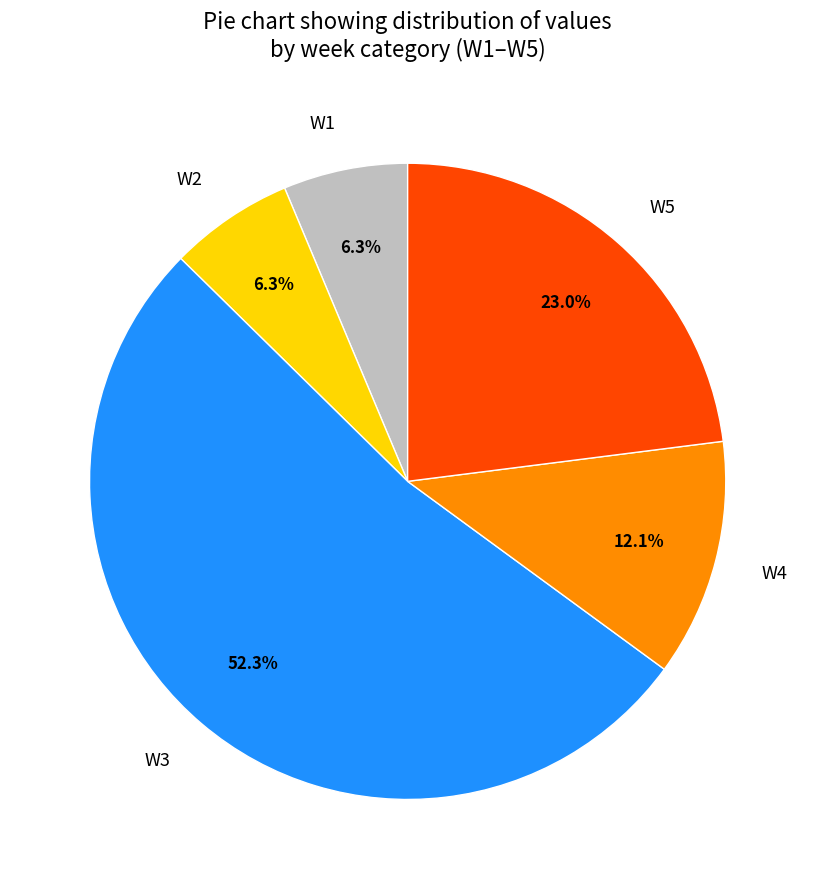

Which slice is the largest?

W3